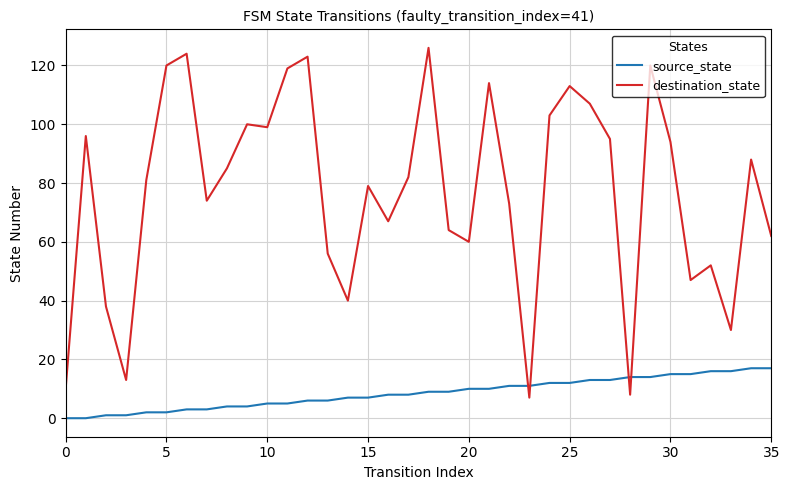

Which series has the largest total across all categories?

destination_state